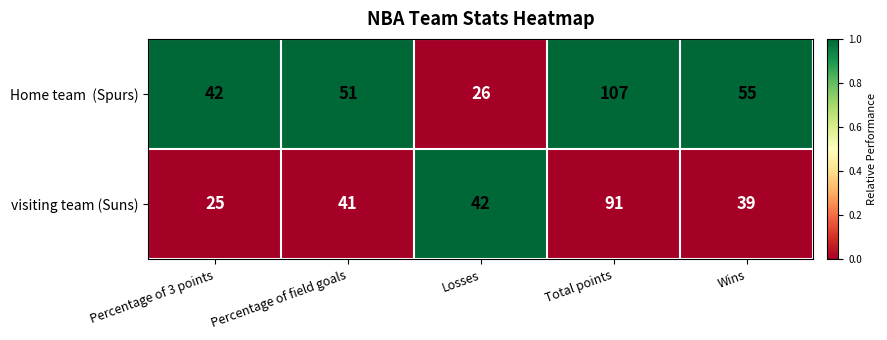

At which category is the sum across all series the highest?

Total points